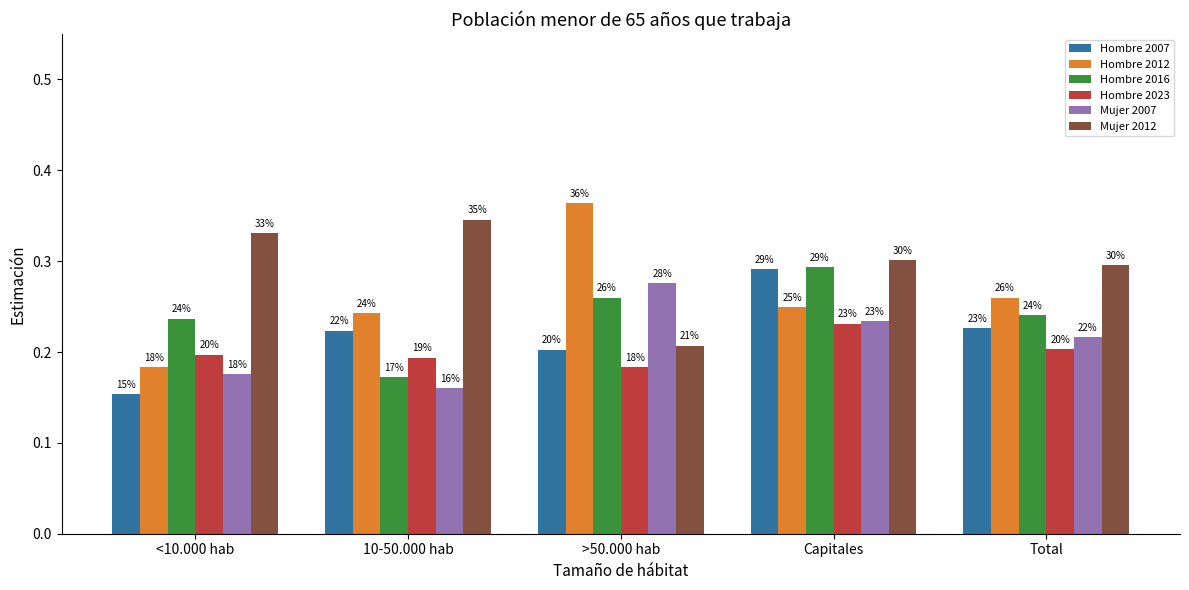

Does the chart contain stacked bars?

No